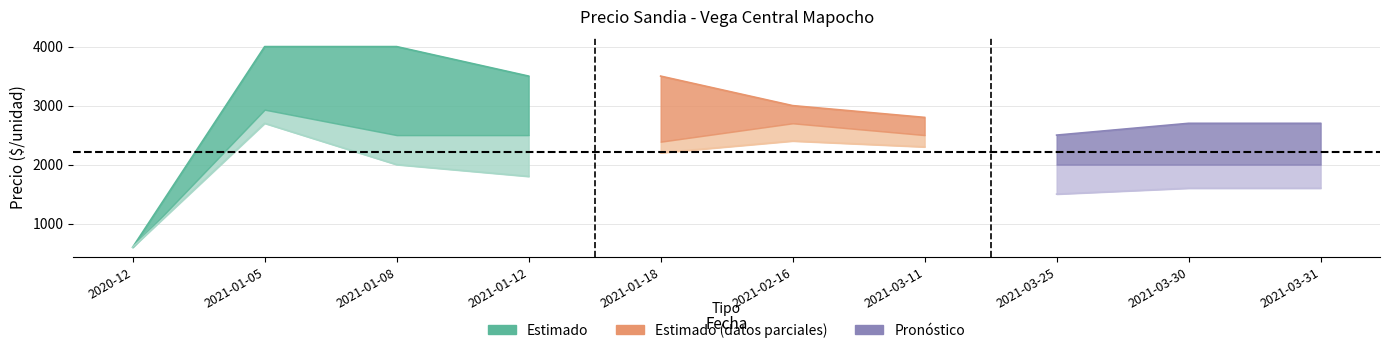

Is the value of Precio promedio ponderado at 2021-03-25 greater than the value of Precio minimo at 2020-12?

Yes